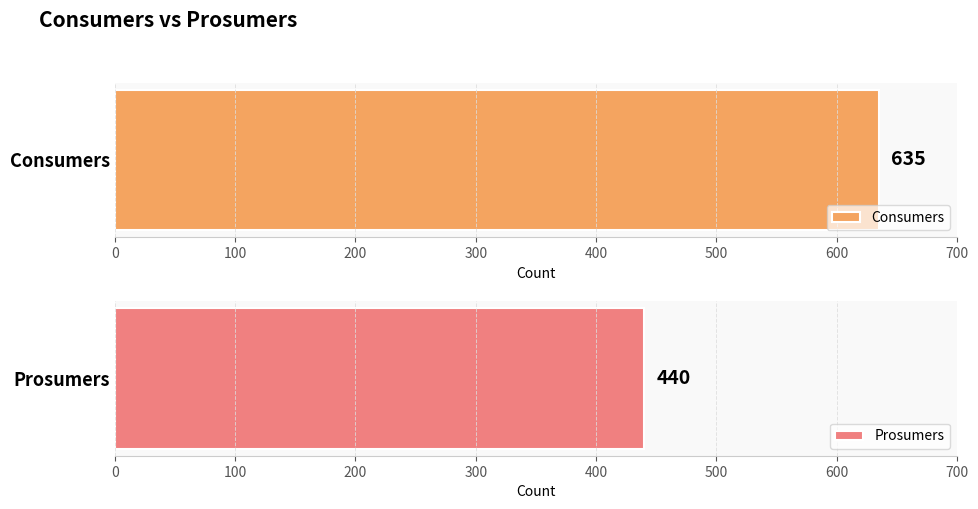

How many series are shown in this chart?

2